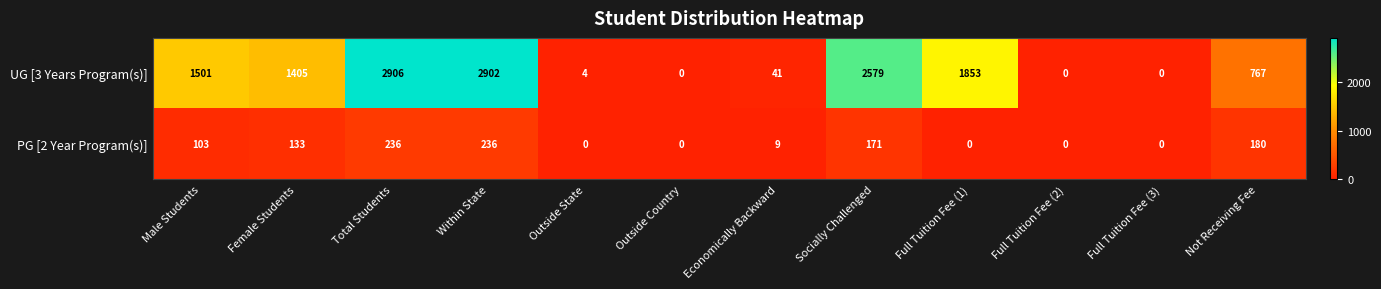

The UG [3 Years Program(s)] series shows 2 at Outside State. True or false?

False